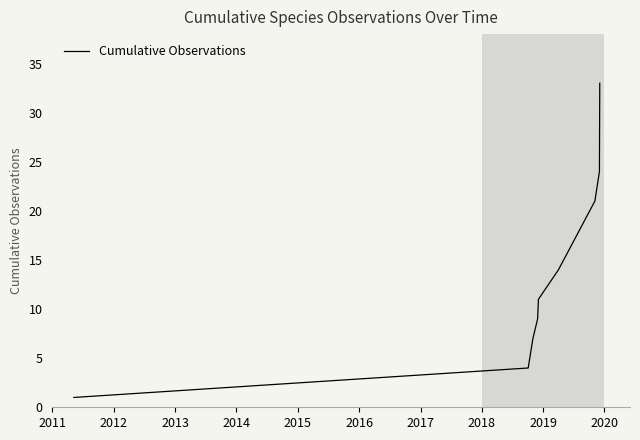

What is the difference between the maximum and minimum values?

32